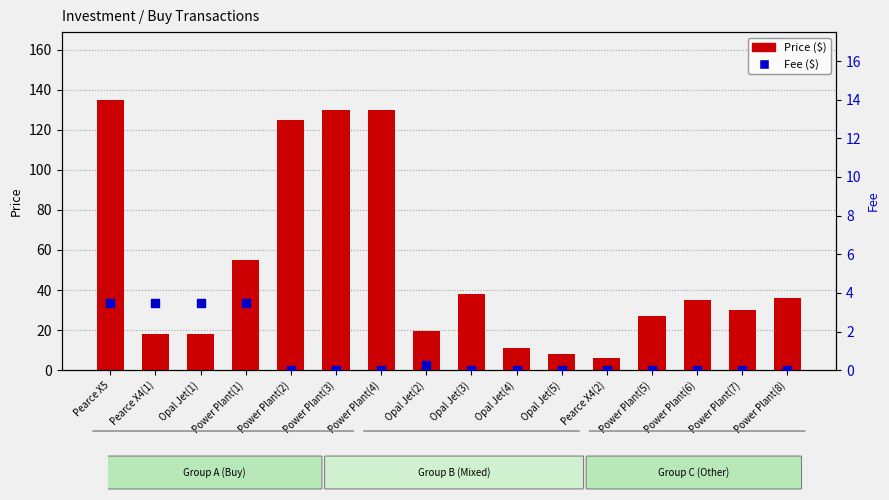

What are all the series names shown in the legend?

Price, Fee